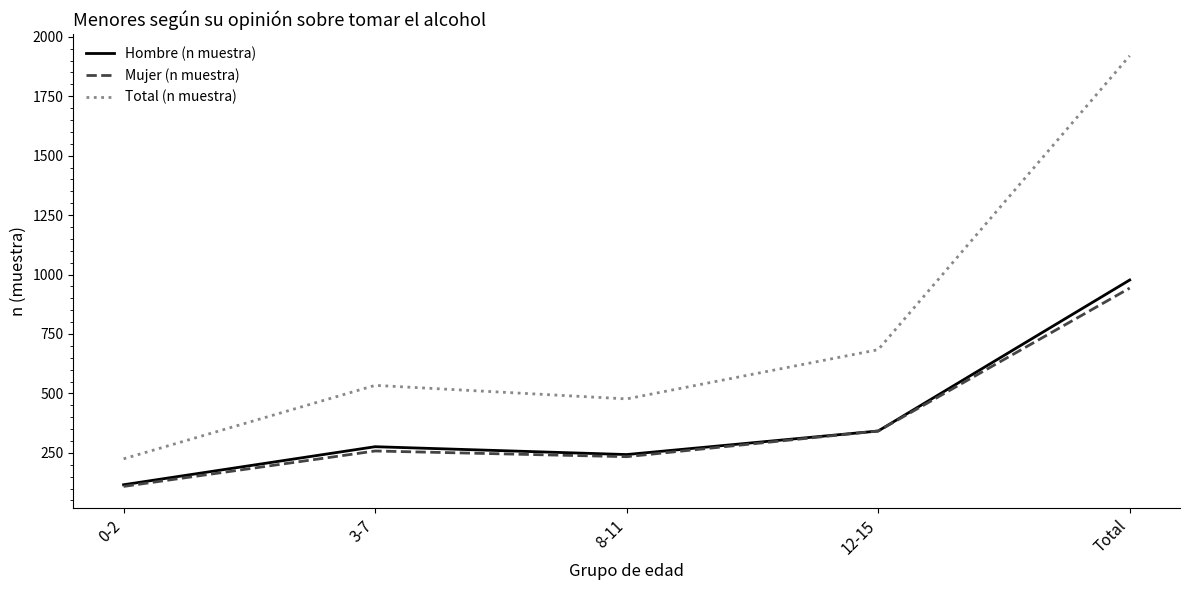

Is it true that Hombre (n muestra) equals 209 at 12-15?

False